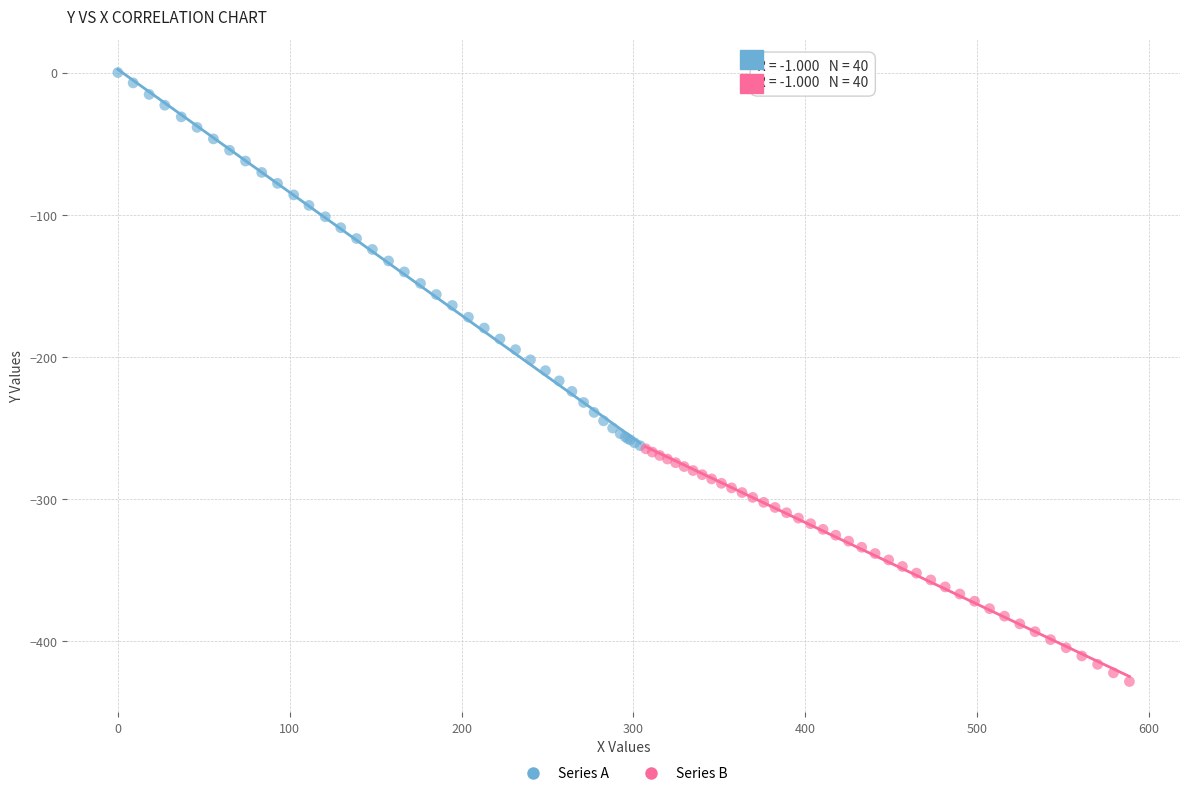

Which series contains the lowest Y value?

Series B